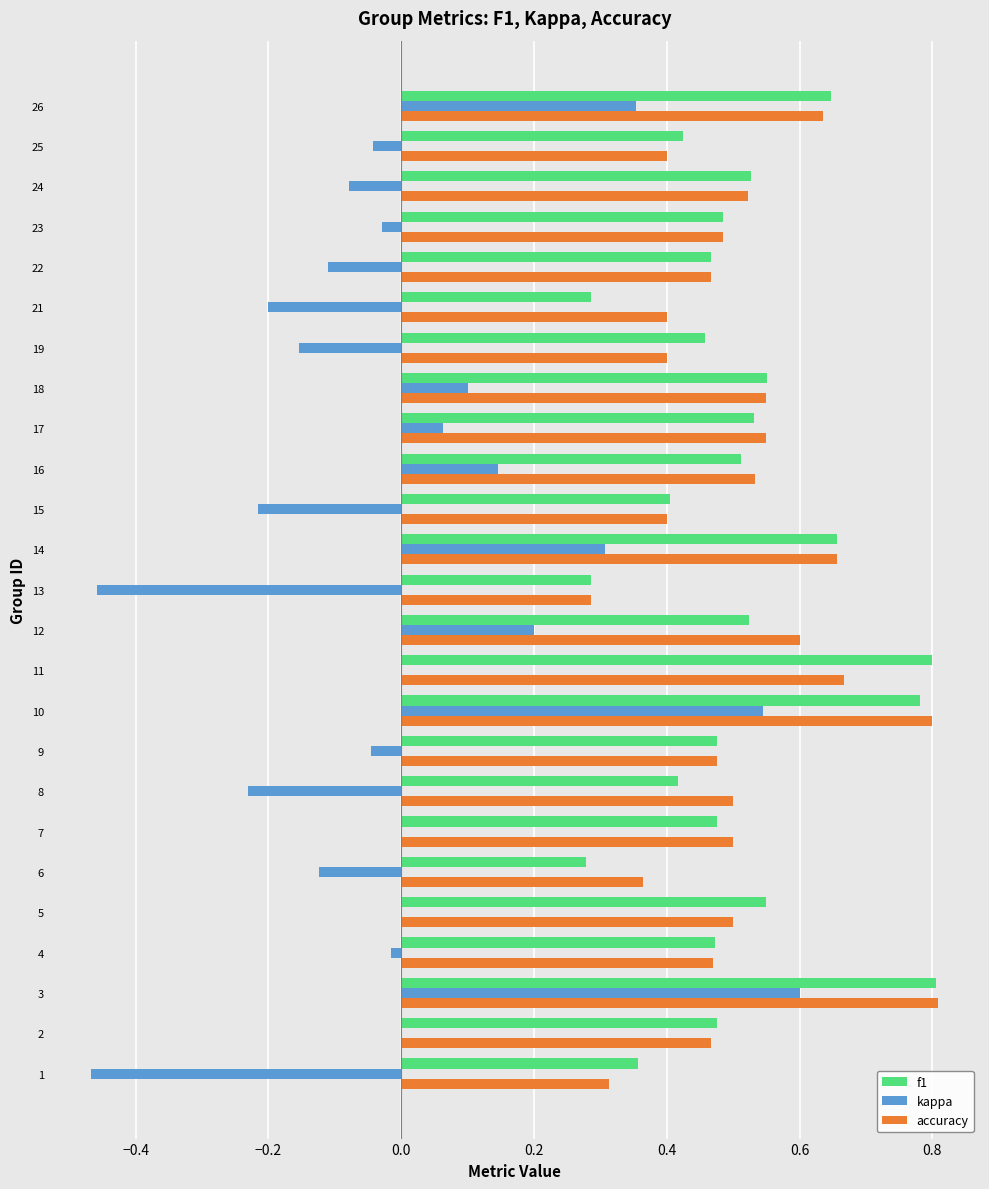

Count the number of categories in the chart.

25